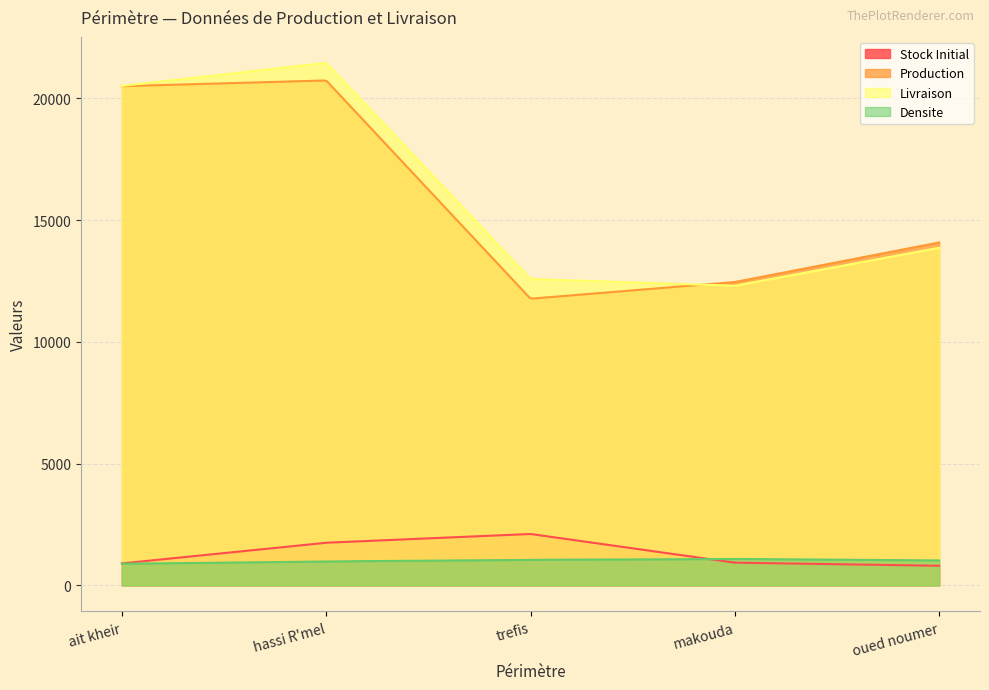

How many lines are shown in the chart?

4